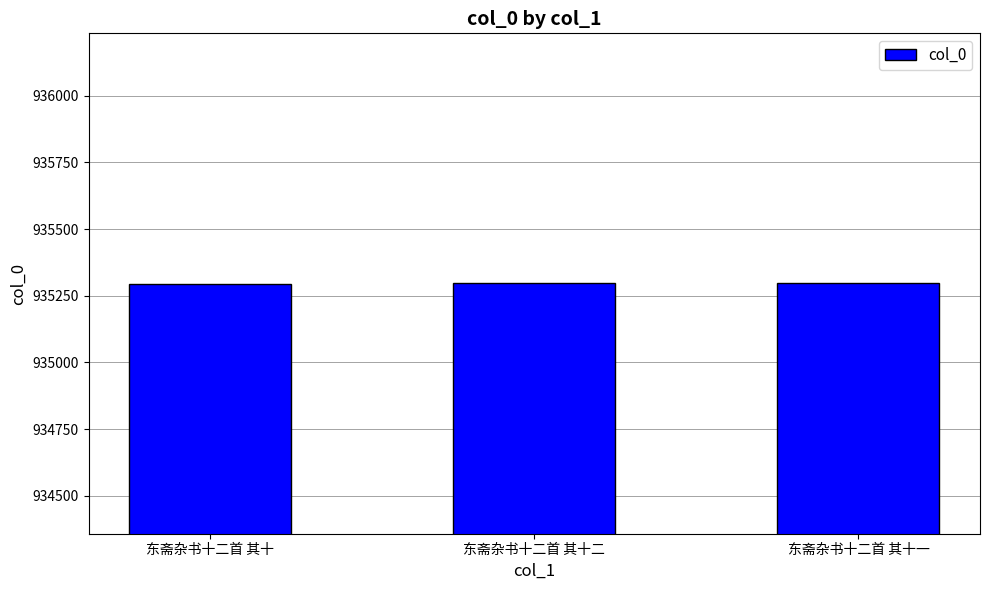

At which label does the data first exceed 935297?

东斋杂书十二首 其十二